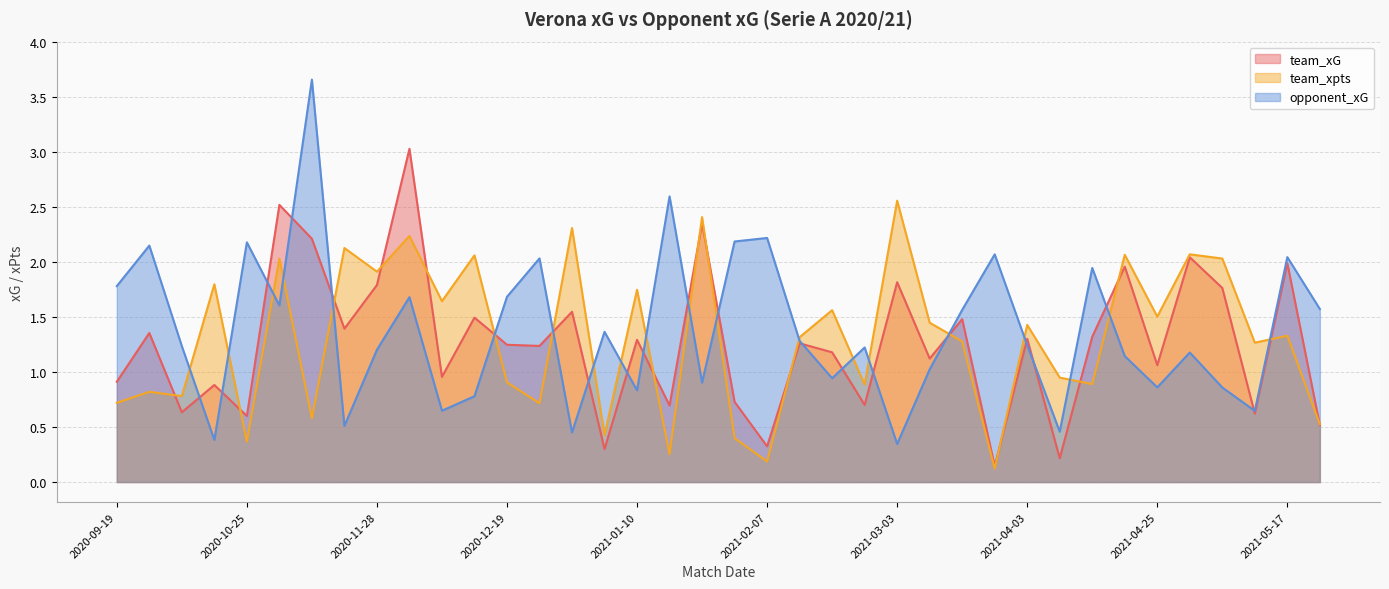

Where is the first local maximum for team_xpts?

2020-09-27